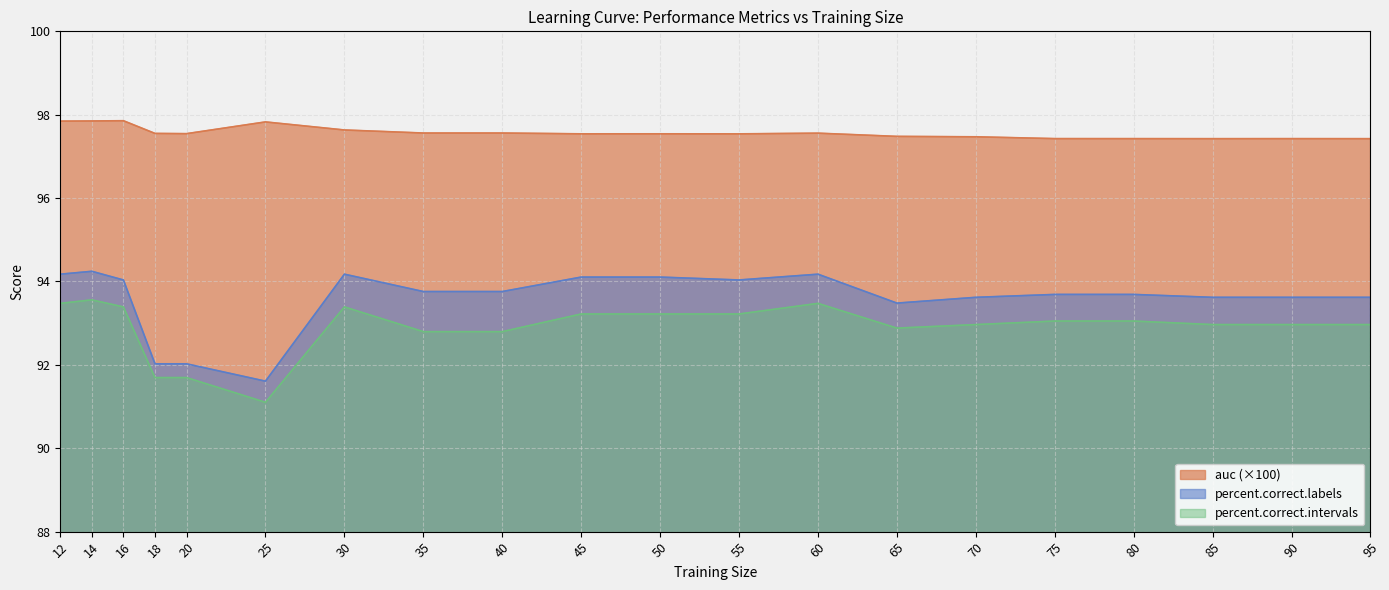

What is the value of the percent.correct.labels point at the 3rd from the left?

94.0